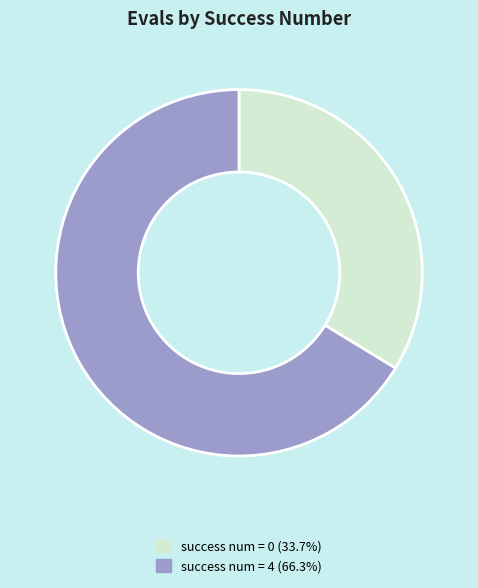

How many segments does this pie chart have?

2